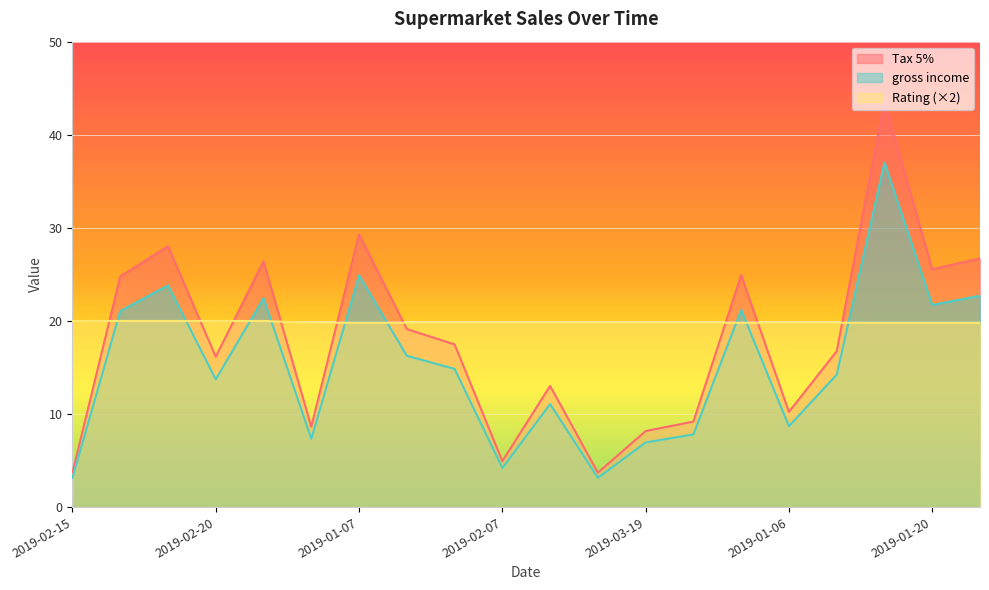

How many times do Tax 5% and Rating cross each other?

9